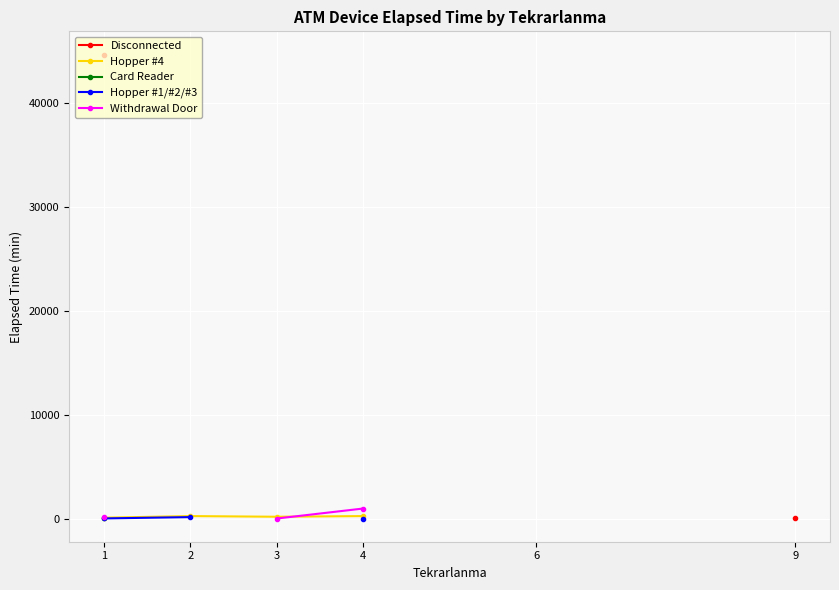

List the series in order of their peak value, highest first.

Disconnected, Withdrawal Door, Hopper #4, Hopper #1/#2/#3, Card Reader